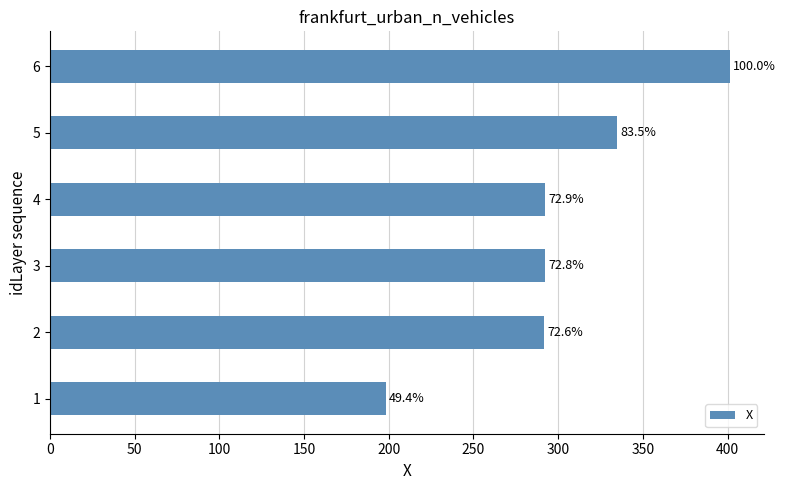

How many bars are there in total?

6